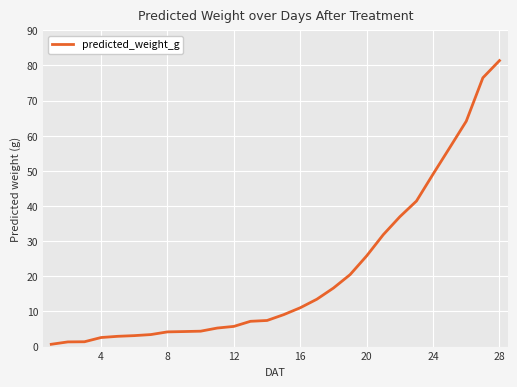

What is the difference between the maximum and minimum values?

80.7